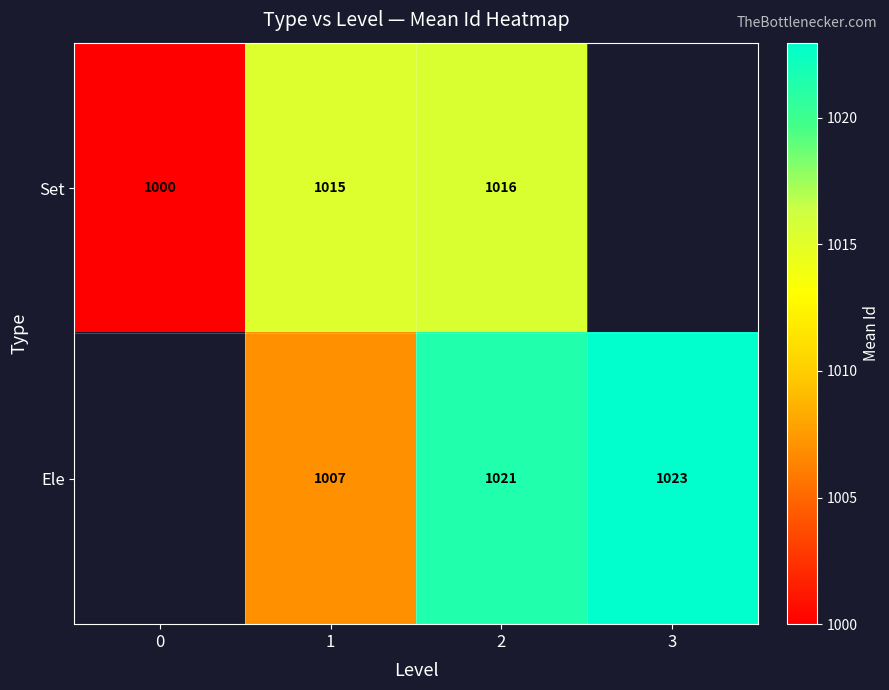

Which has a higher value, 0 or 2?

2